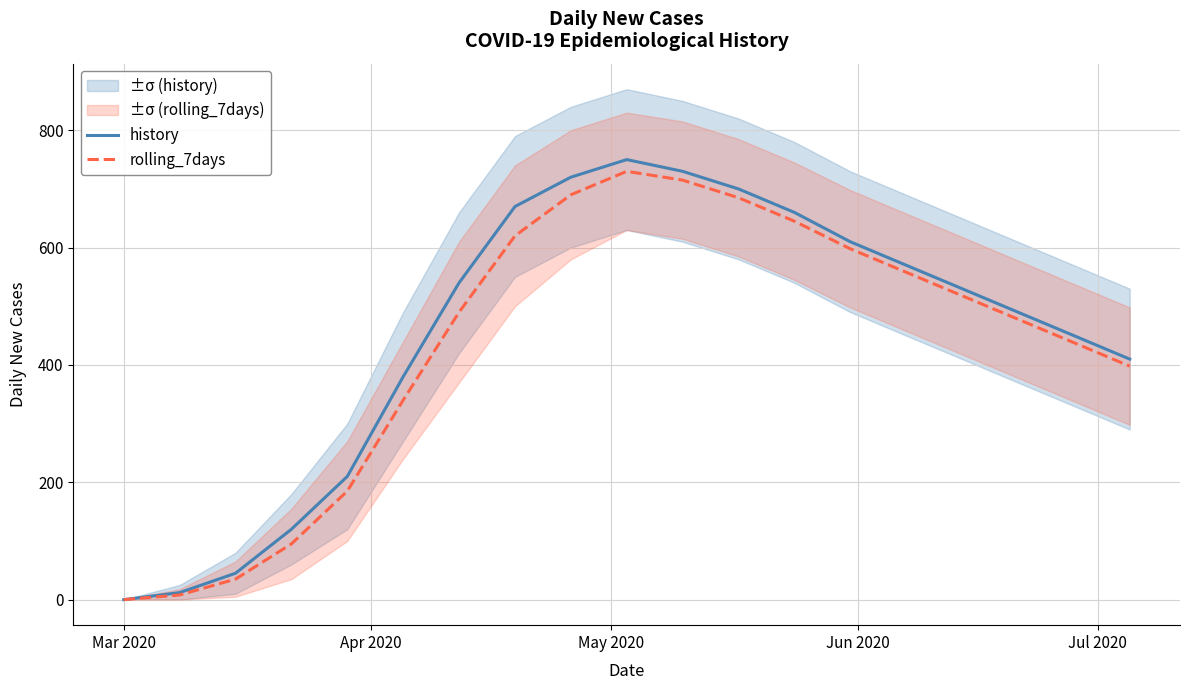

Which series has the largest range (max minus min)?

history